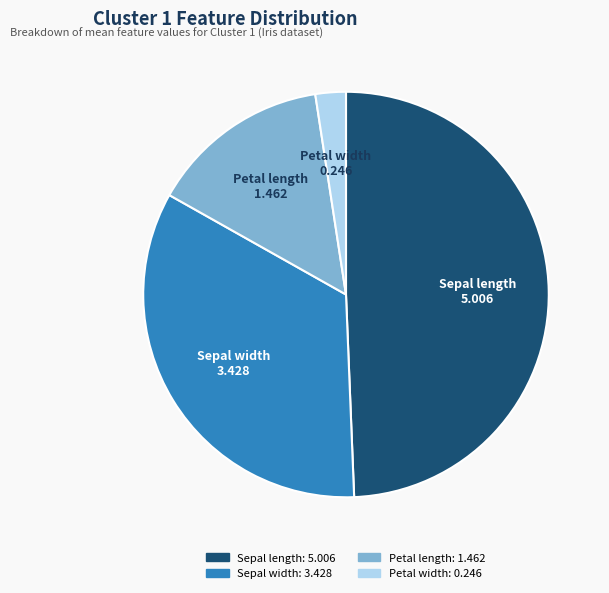

Which has a higher value, Sepal length or Petal width?

Sepal length